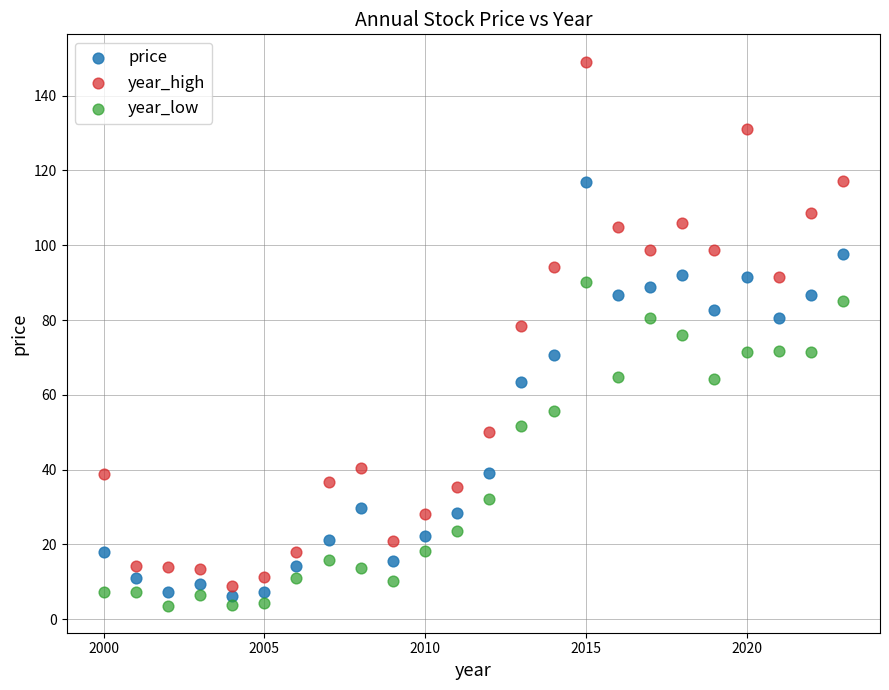

Which series contains the highest Y value?

year_high